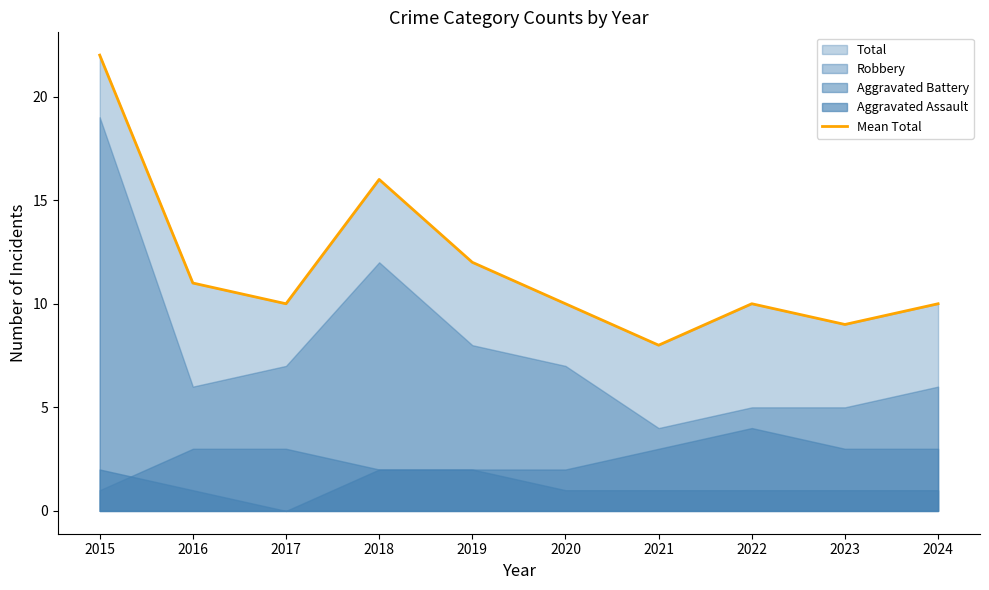

Reading left to right, list all the values displayed in this chart.

2015=22	2016=11	2017=10	2018=16	2019=12	2020=10	2021=8	2022=10	2023=9	2024=10